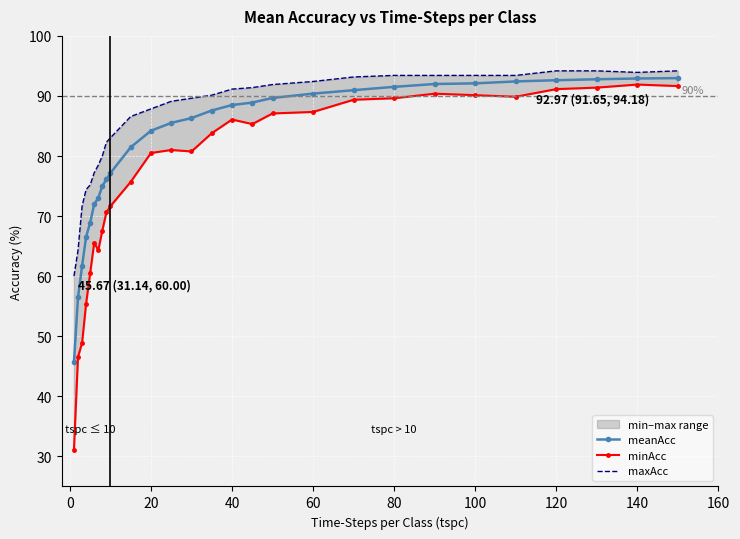

In maxAcc, how many points are lower than both neighbors (excluding endpoints)?

1